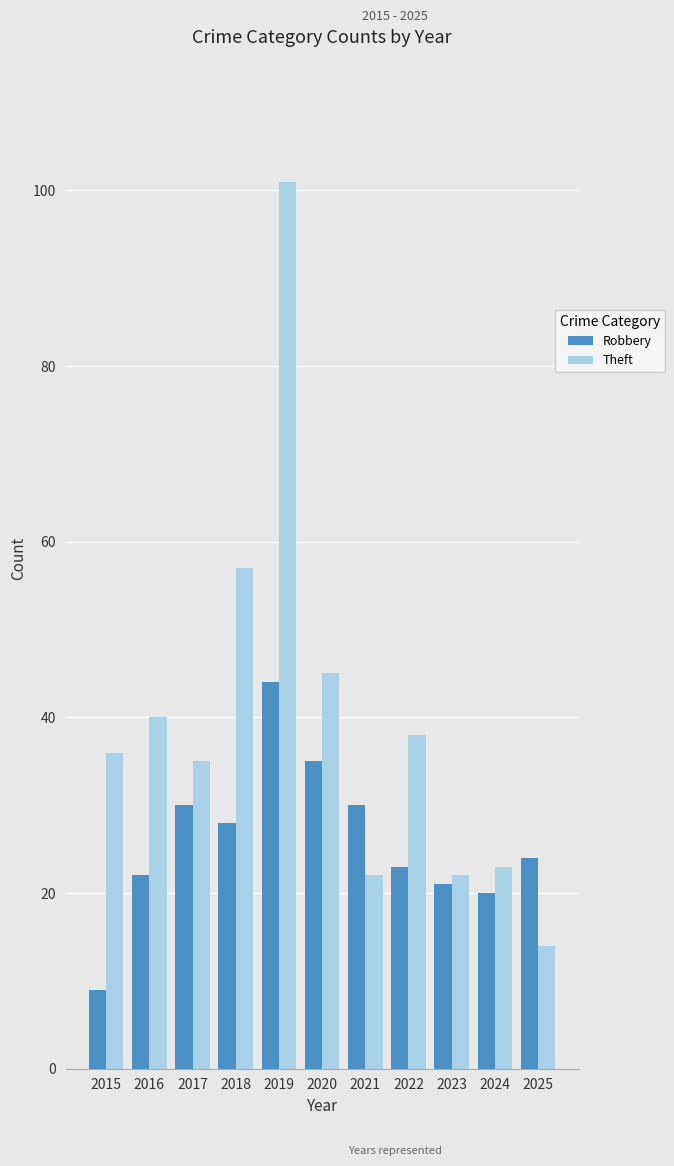

What is the smallest value displayed?

9